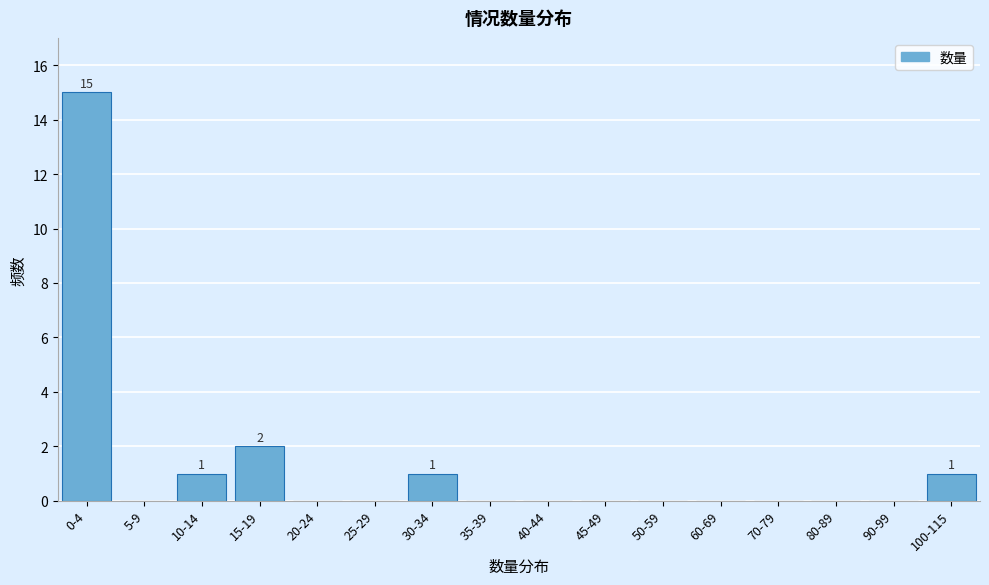

Reading right to left, list all the values displayed in this chart.

100-115=1	90-99=0	80-89=0	70-79=0	60-69=0	50-59=0	45-49=0	40-44=0	35-39=0	30-34=1	25-29=0	20-24=0	15-19=2	10-14=1	5-9=0	0-4=15